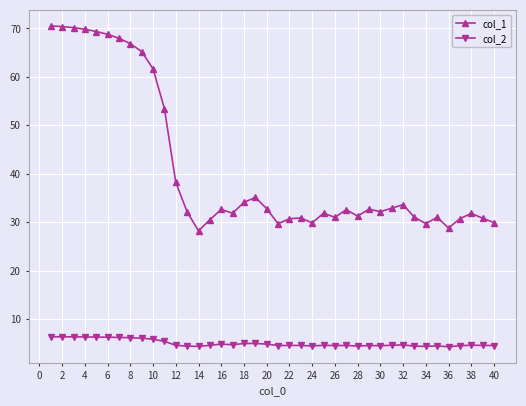

True or false: col_1 has more than 0 interior local peaks.

True